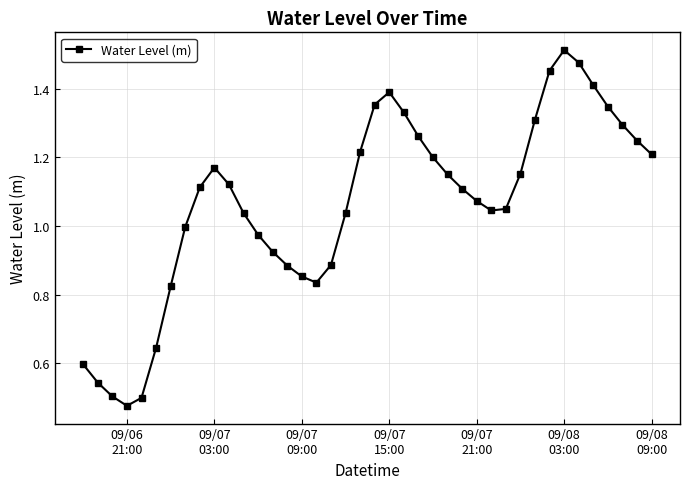

How many interior local valleys (lower than both neighbors) does the data have?

3